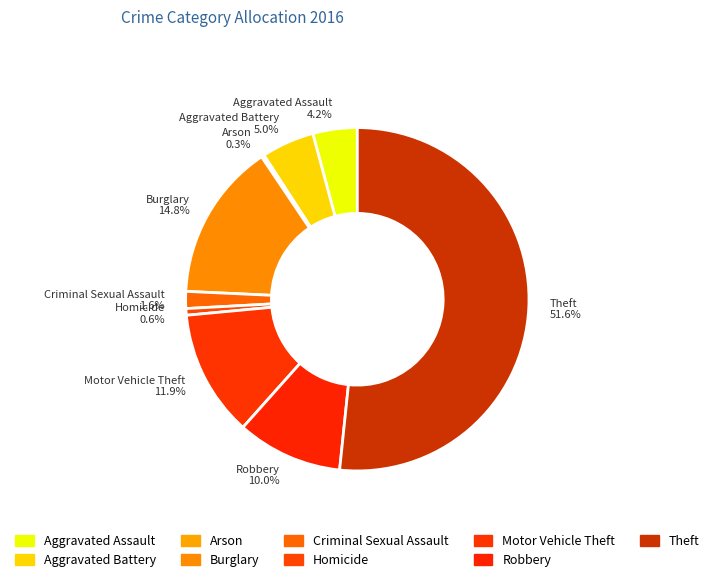

Approximately how many times larger is the value at Aggravated Assault compared to Criminal Sexual Assault?

2.6